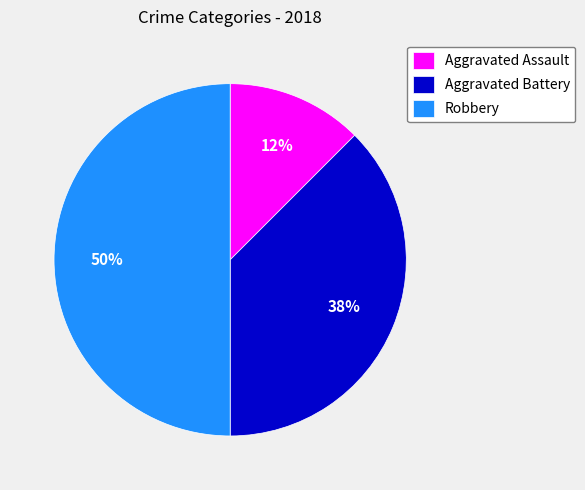

True or false: Aggravated Battery accounts for 38% of the total.

True